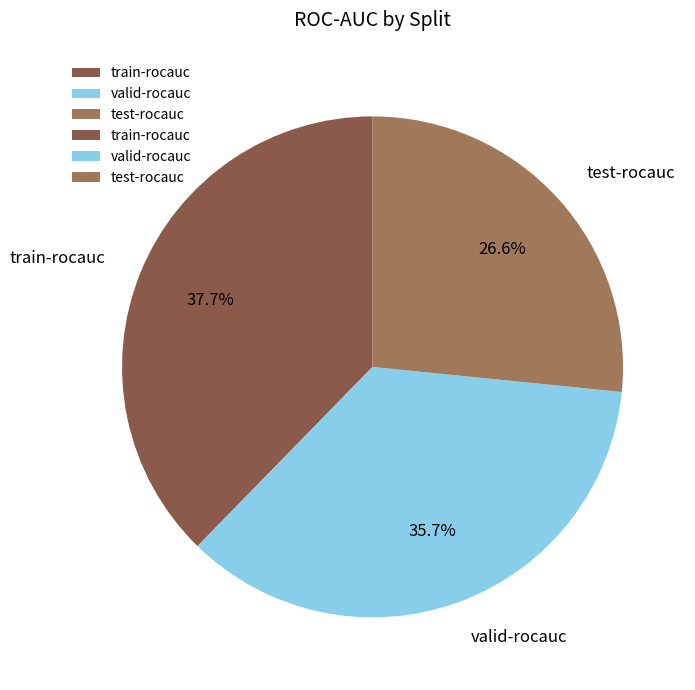

What percentage is the test-rocauc slice, to the nearest percent?

27%